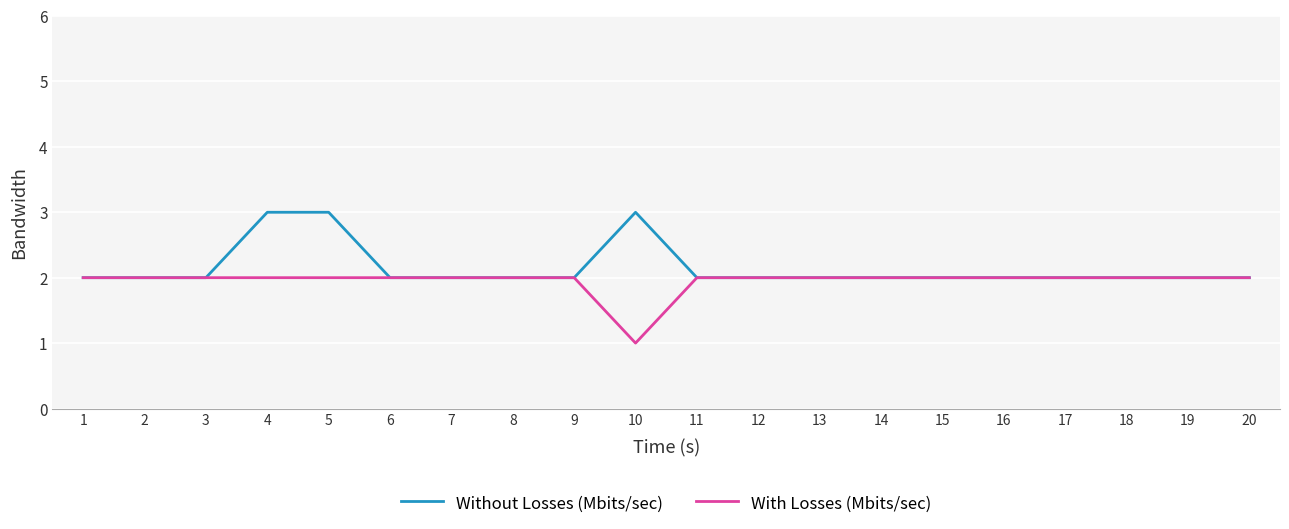

Is it true that With Losses (Mbits/sec) equals 2 at 18?

True